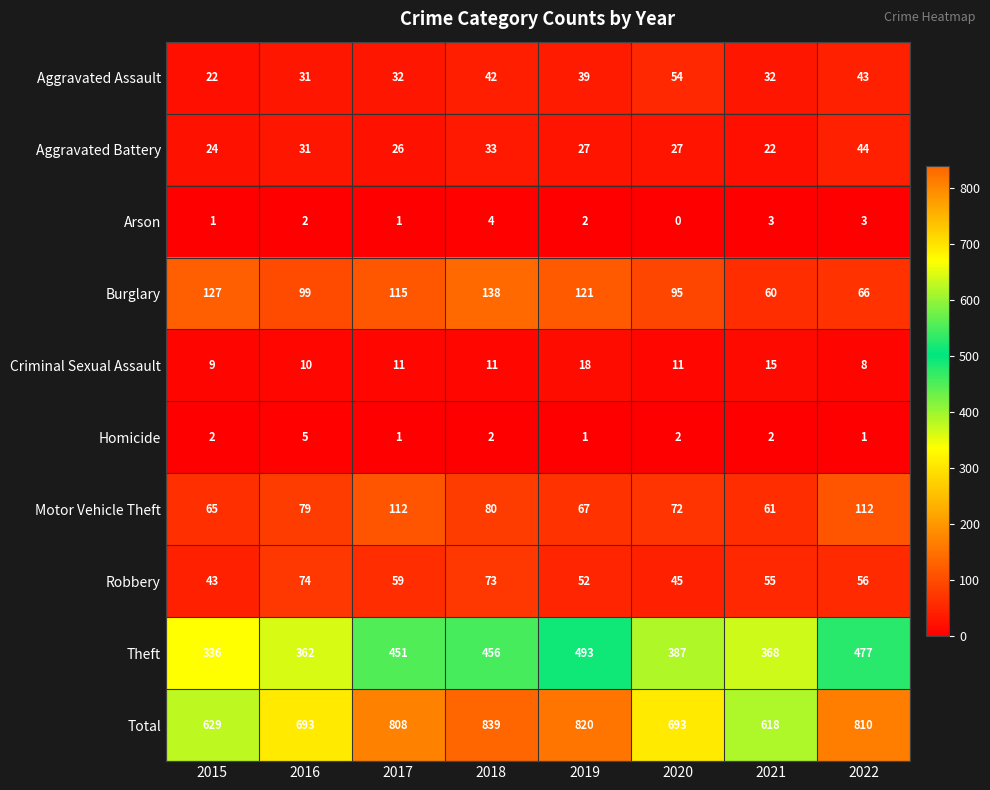

What is the average value of the Burglary series?

103